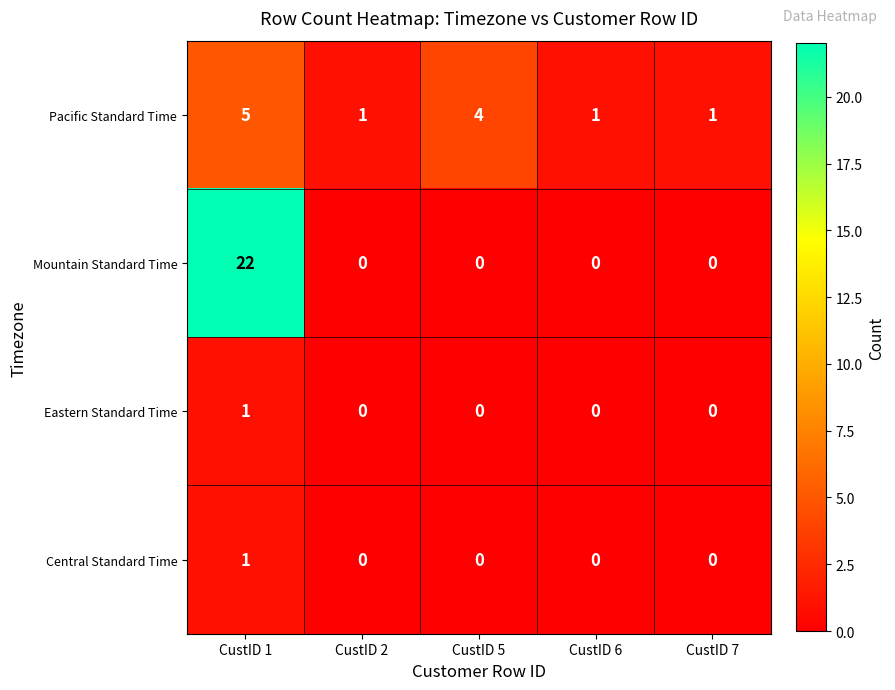

Which series has the largest range (max minus min)?

Mountain Standard Time